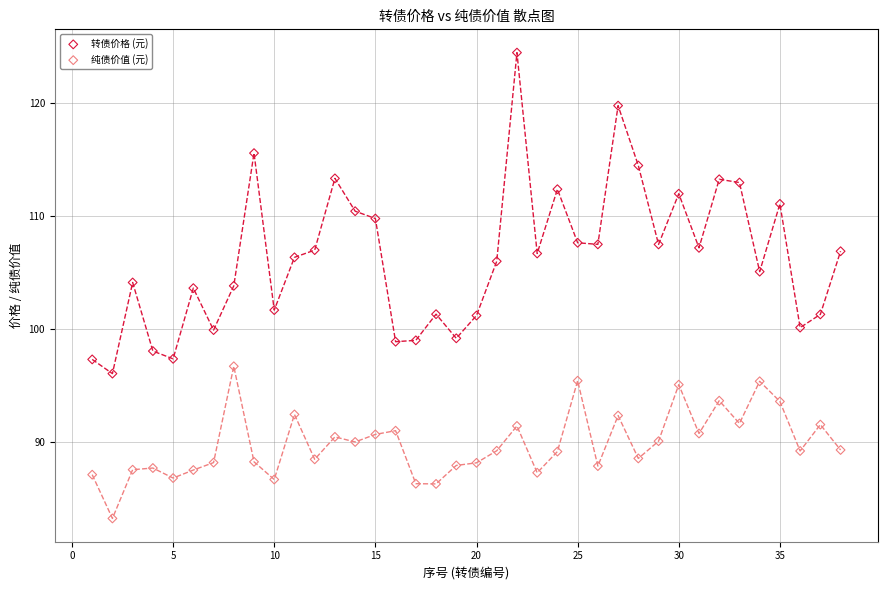

Which series reaches the minimum Y coordinate?

纯债价值 (元)